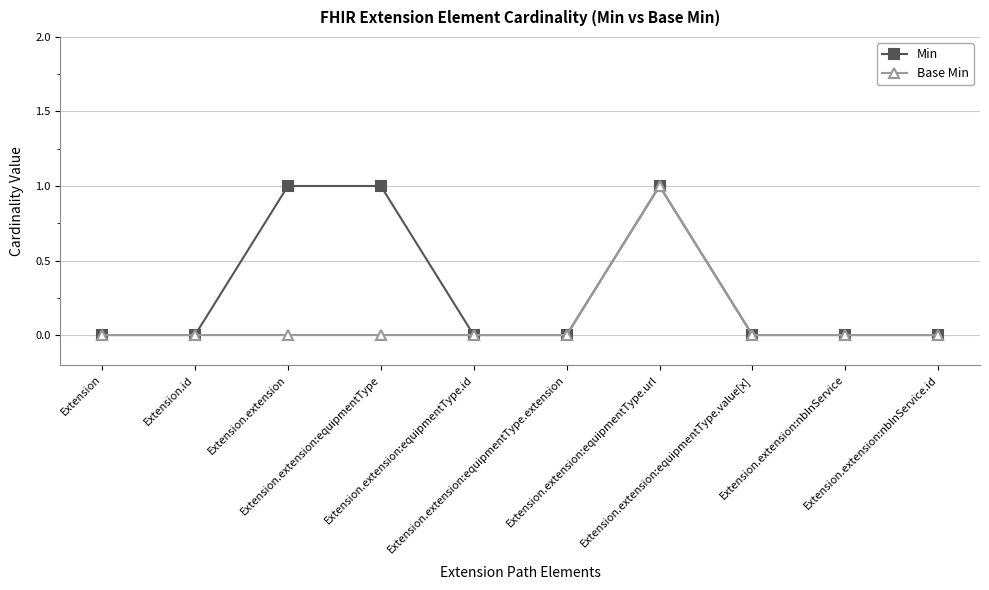

The Min series shows 0 at Extension. True or false?

True